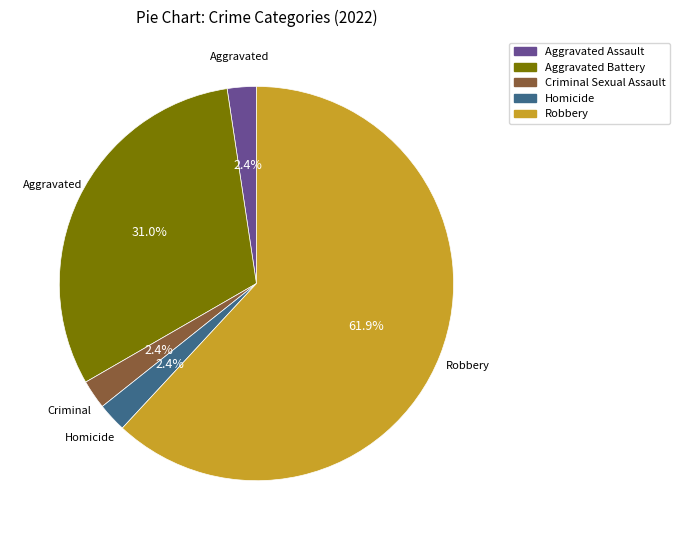

Is it true that Aggravated Battery is 31% of the pie?

True